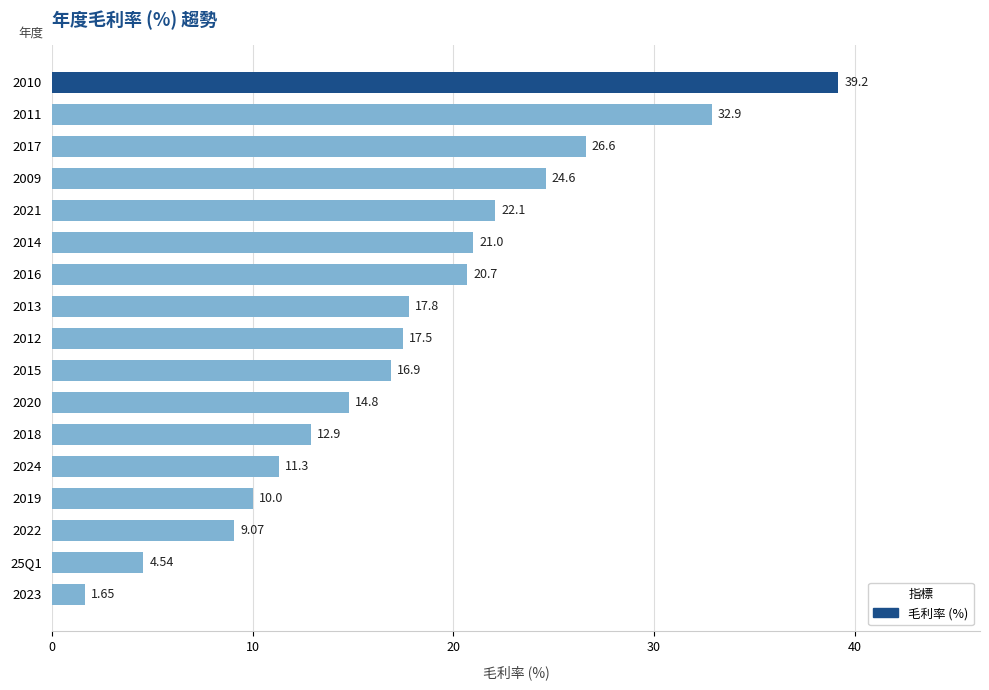

Between 2020 and 2022, which is larger?

2020